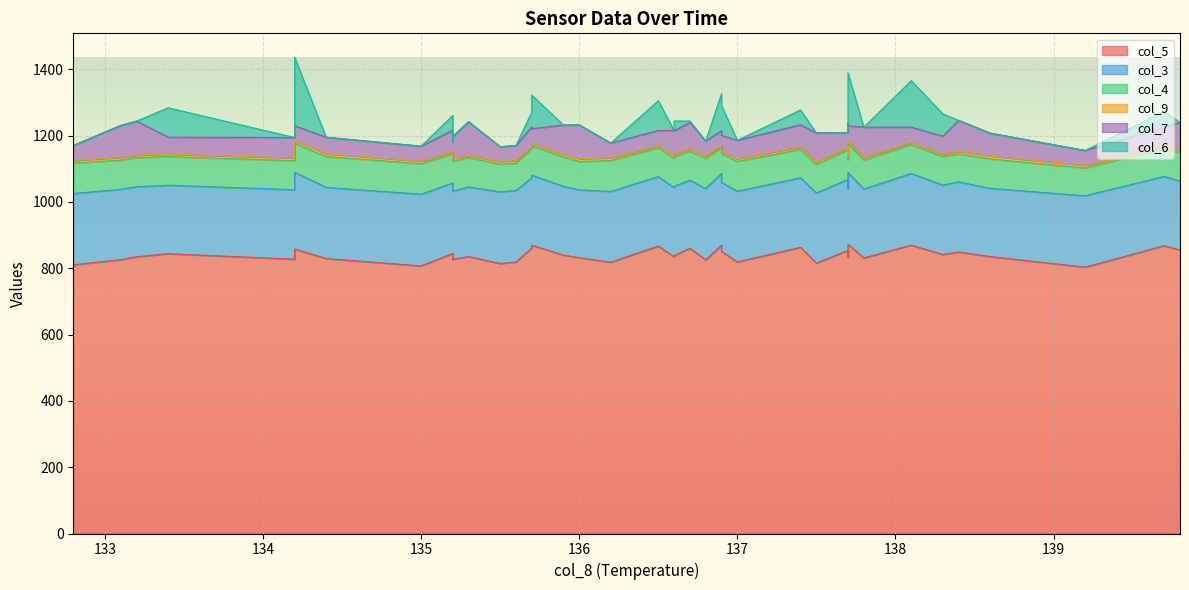

Which series has the largest range (max minus min)?

col_6